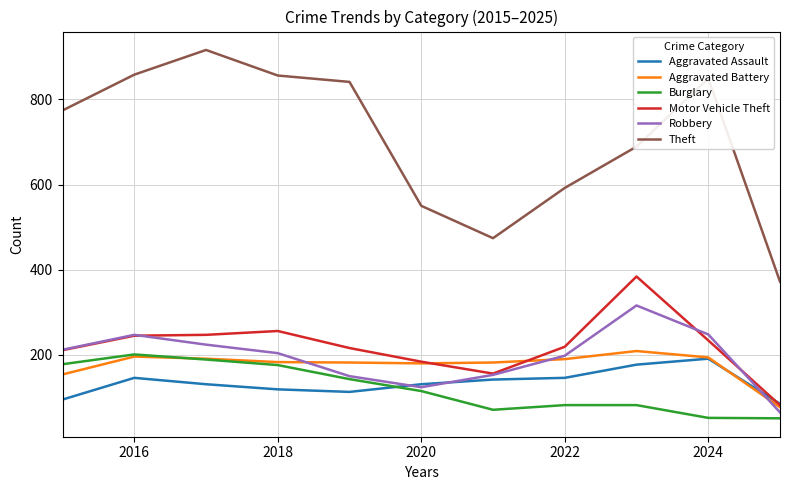

What is the lowest value of the Burglary series?

51